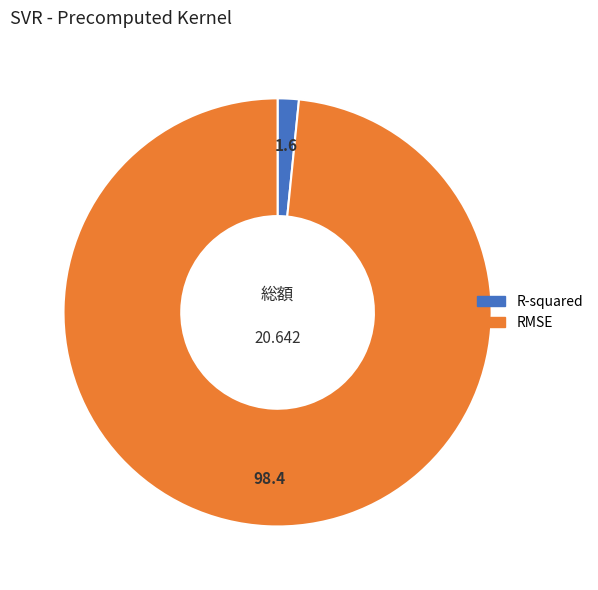

Combined, do RMSE and R-squared account for over 50%?

Yes